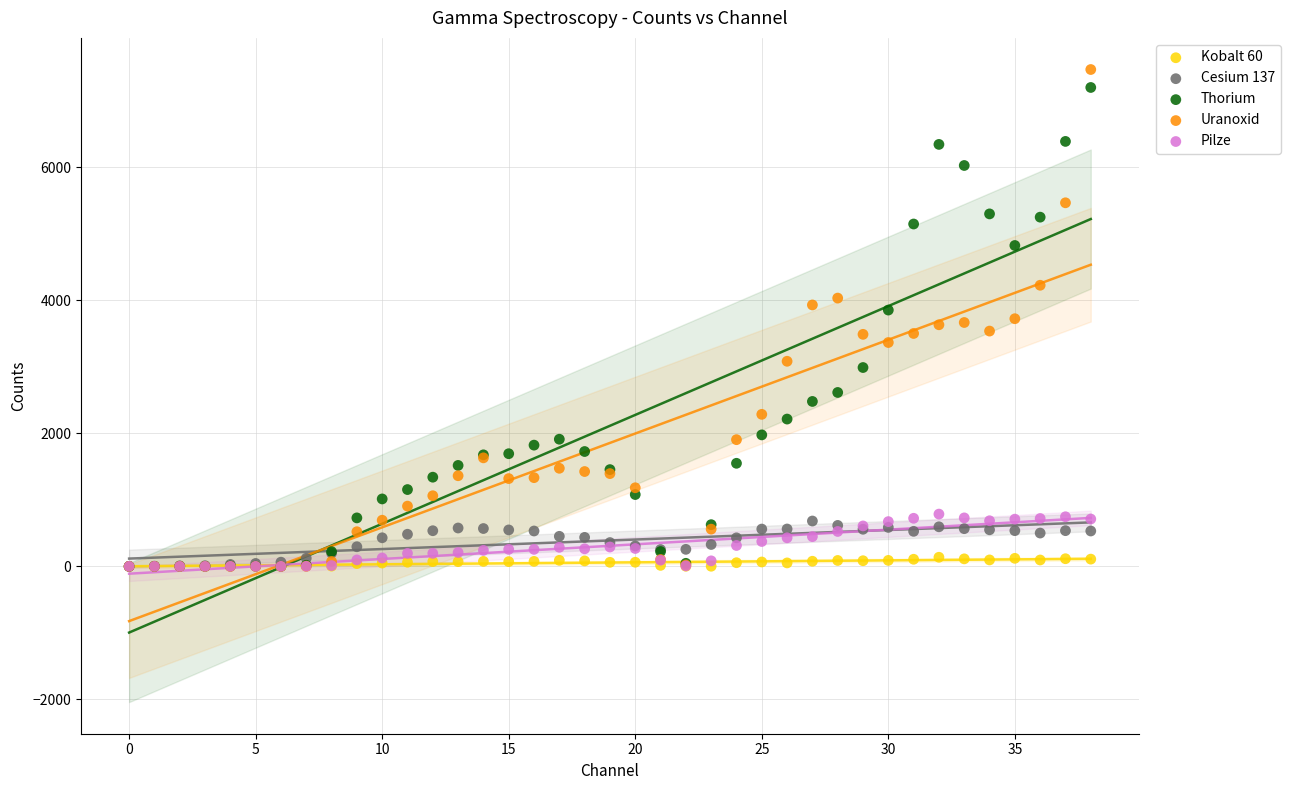

Which series has the largest Y range (max minus min)?

Uranoxid